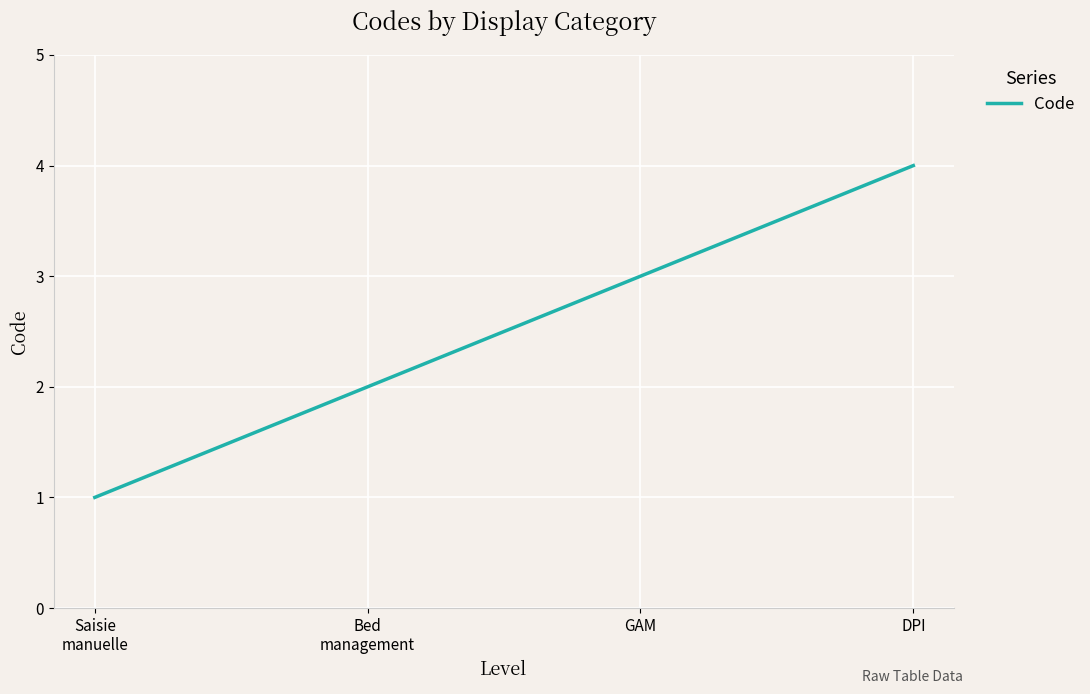

Reading right to left, what are all the values shown in this chart?

DPI=4	GAM=3	Bed
management=2	Saisie
manuelle=1